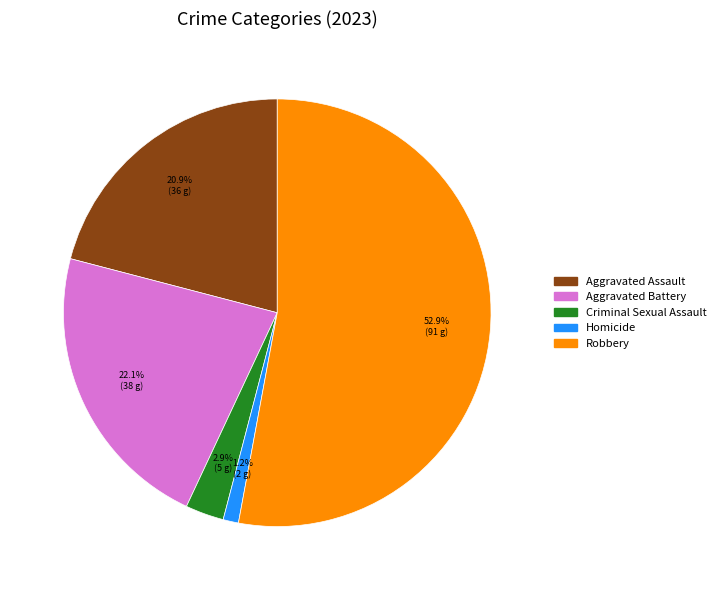

To the nearest percent, what is the difference between the Aggravated Battery and Homicide slice percentages?

21%